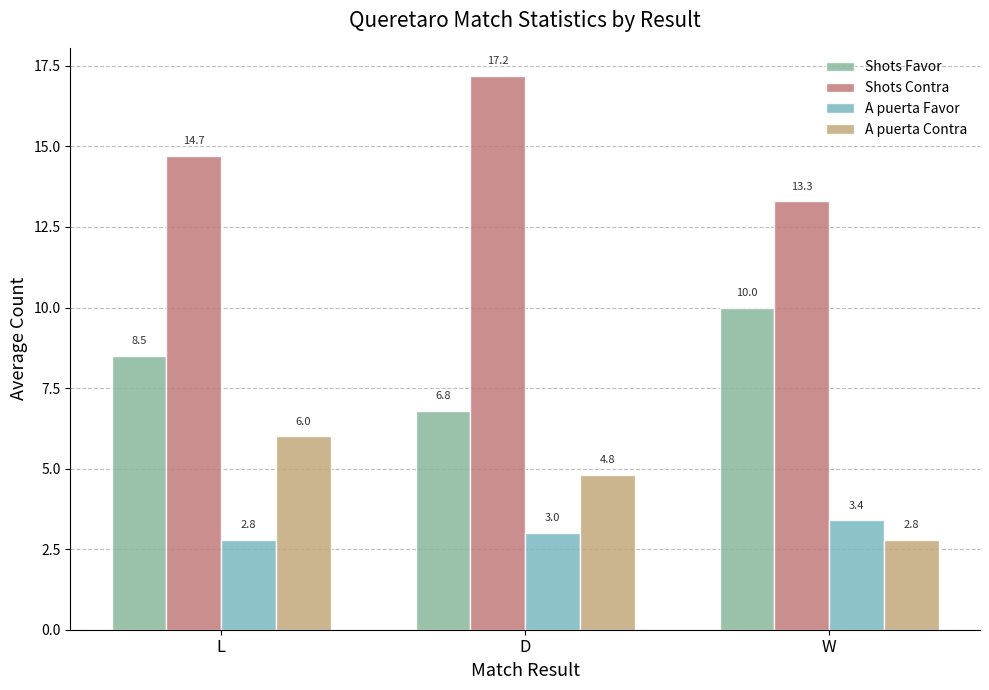

Is it true that Shots Favor equals 15.9 at W?

False